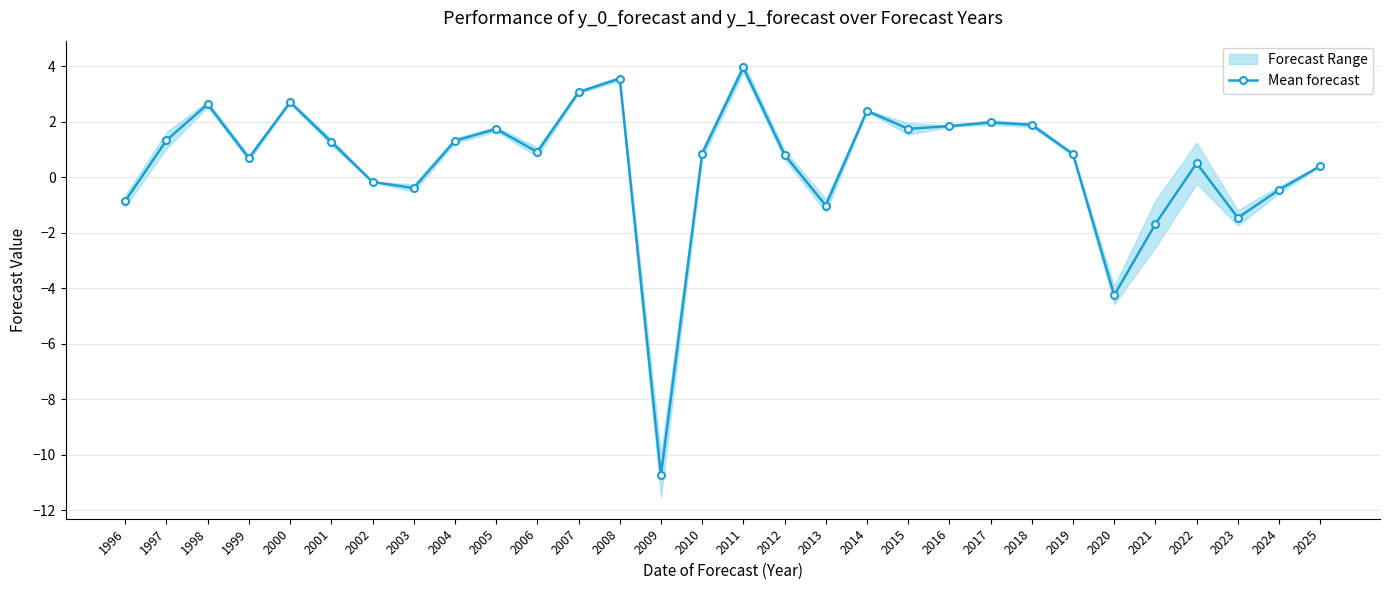

How many data points in Mean forecast are above 0?

21